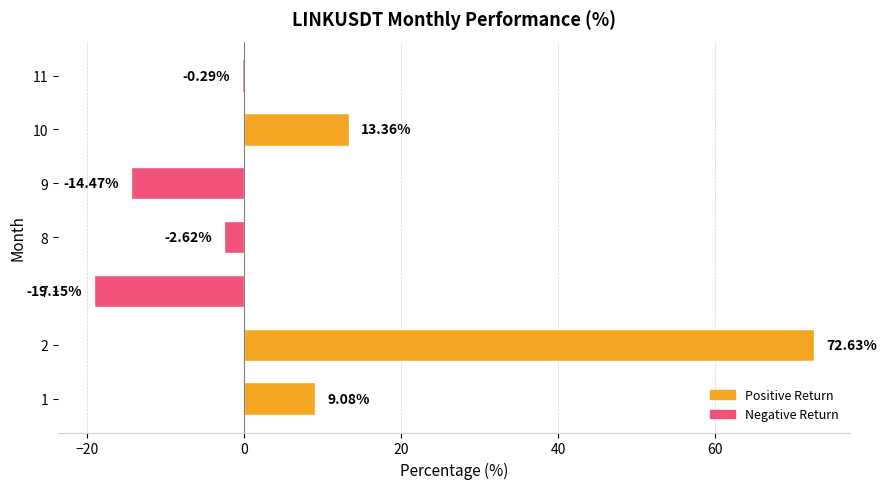

What is the change in value from 1 to 8?

-11.7